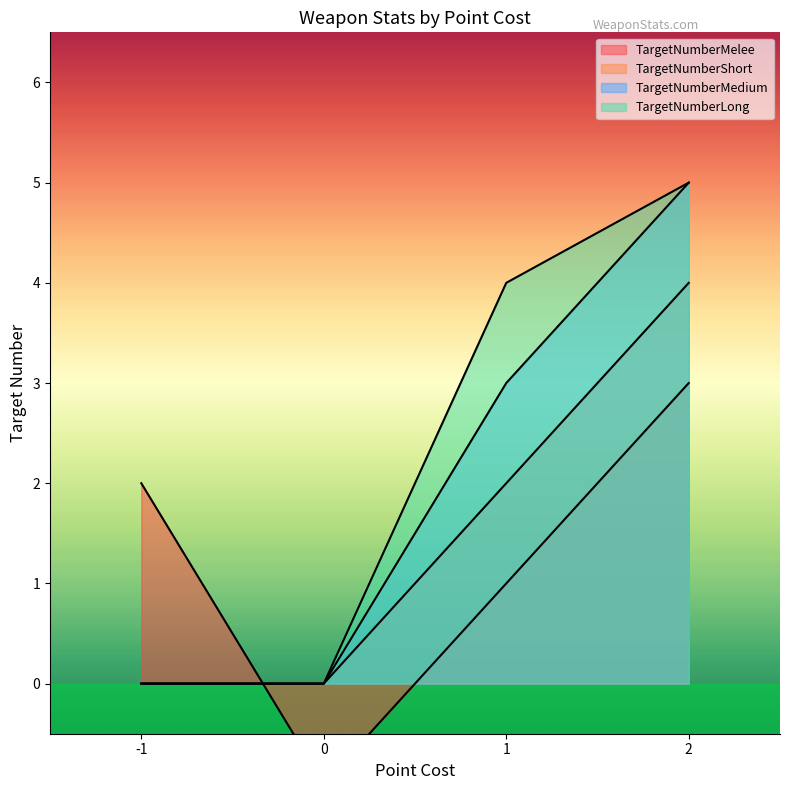

Does the chart have visible grid lines?

No